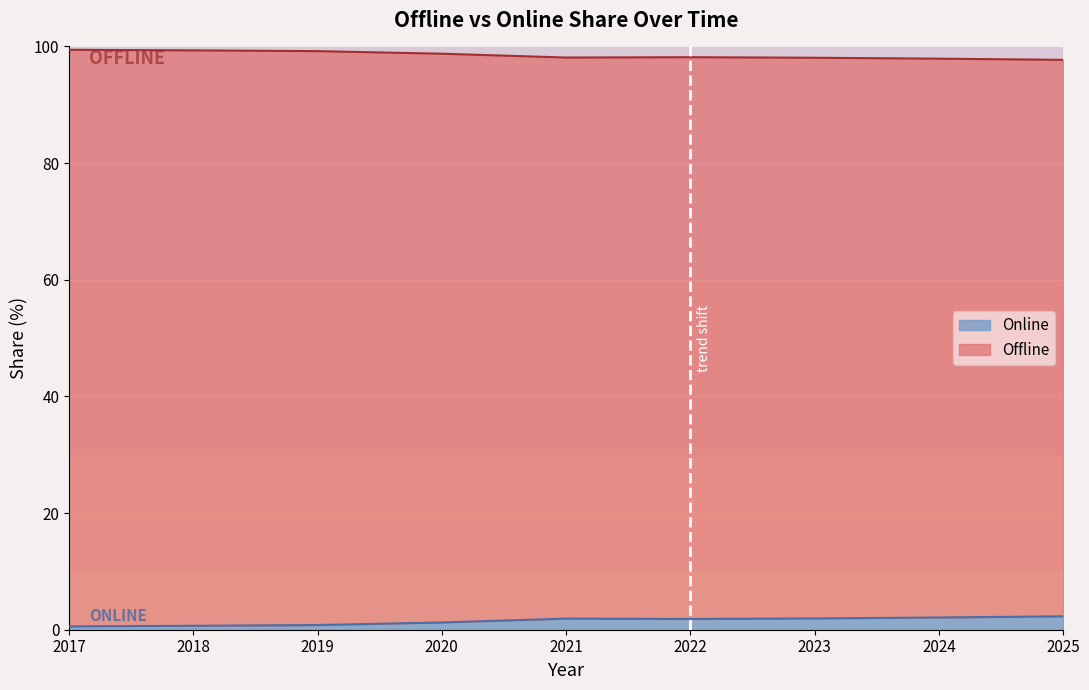

Is it true that Offline equals 1.4 at 2019?

False